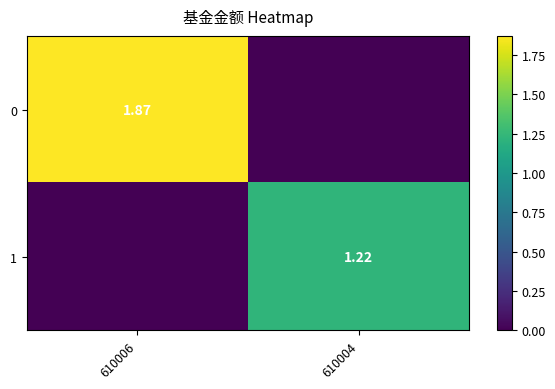

At which label is 0 closest to 0?

610004